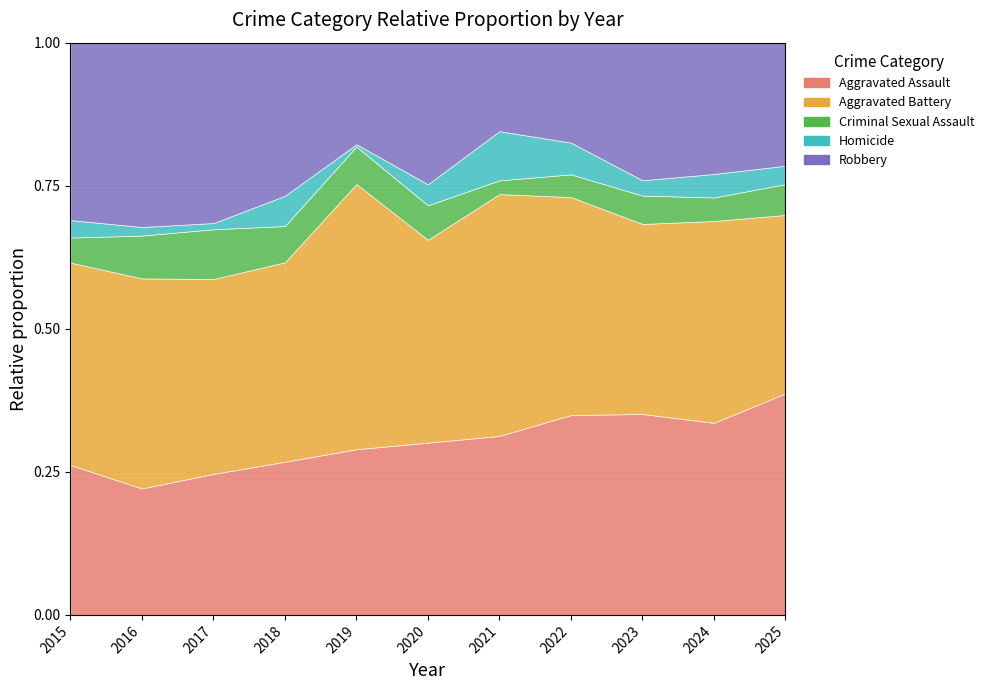

Does the chart have visible grid lines?

Yes